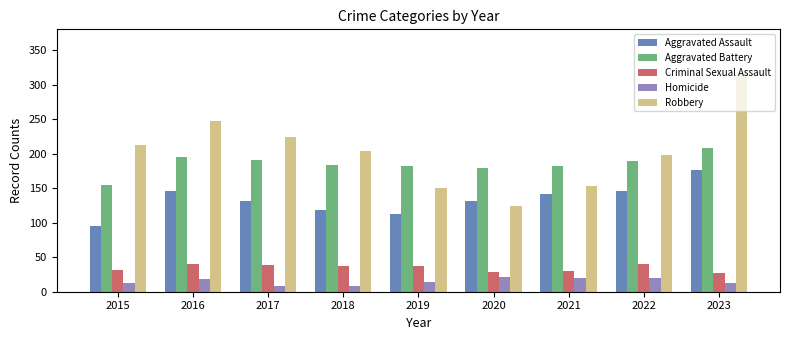

What is the average value of the Homicide series?

15